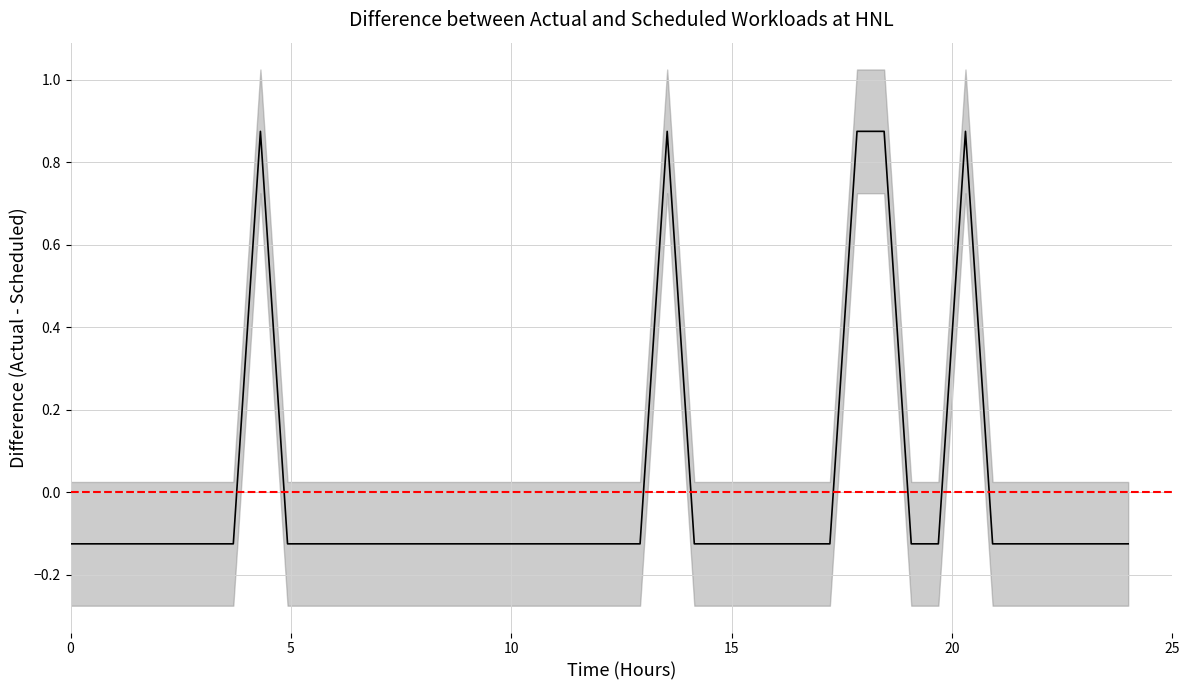

How many categories are shown in the chart?

40